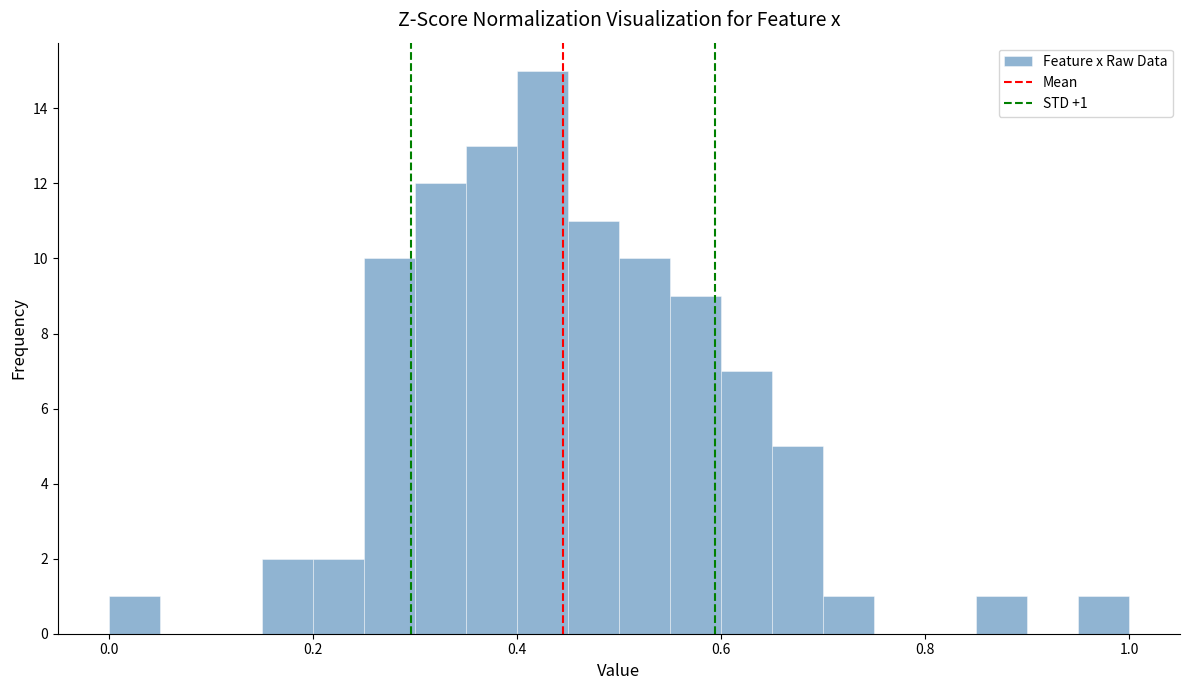

Read against the x-axis, roughly where is the centre of the tallest bar?

0.42